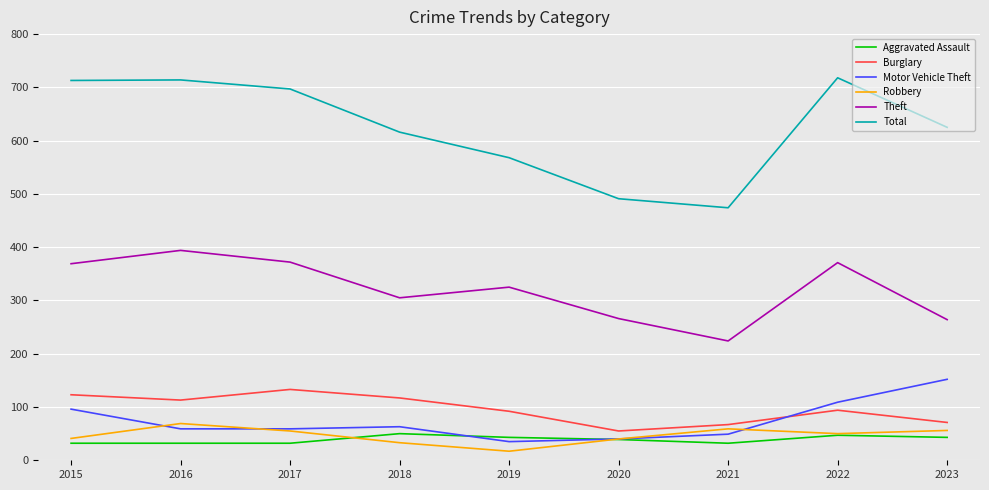

The value of Total at 2021 is 474. True or false?

True